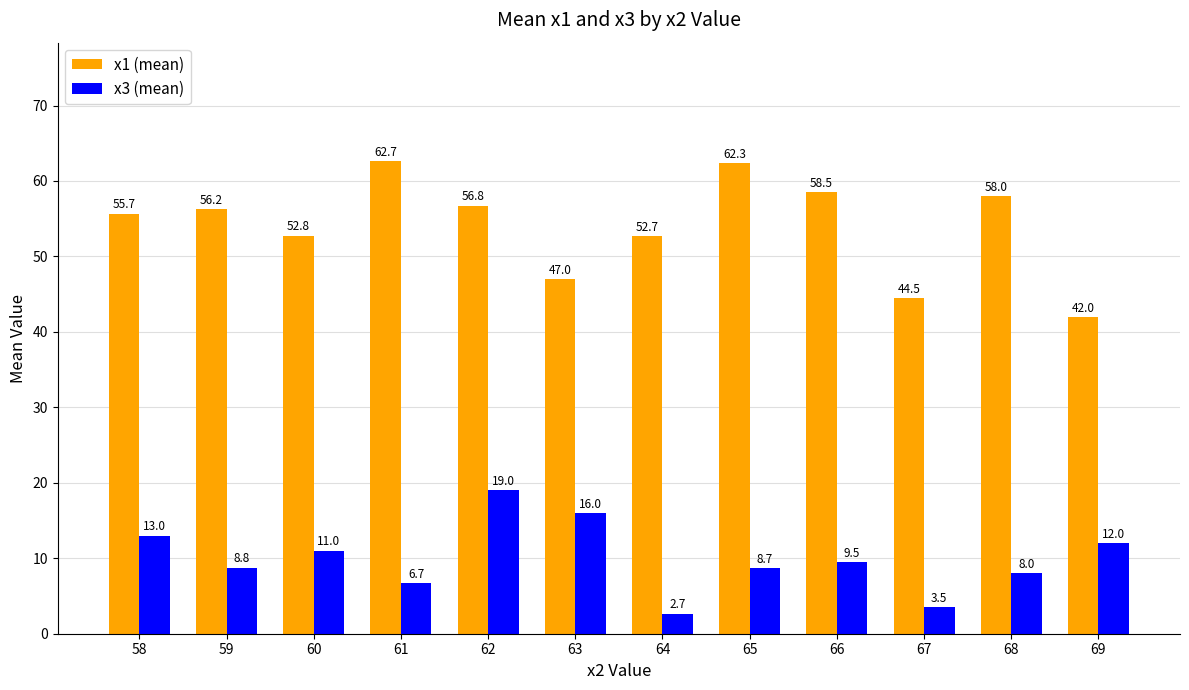

Read the x1 (mean) value at 63.

47.0